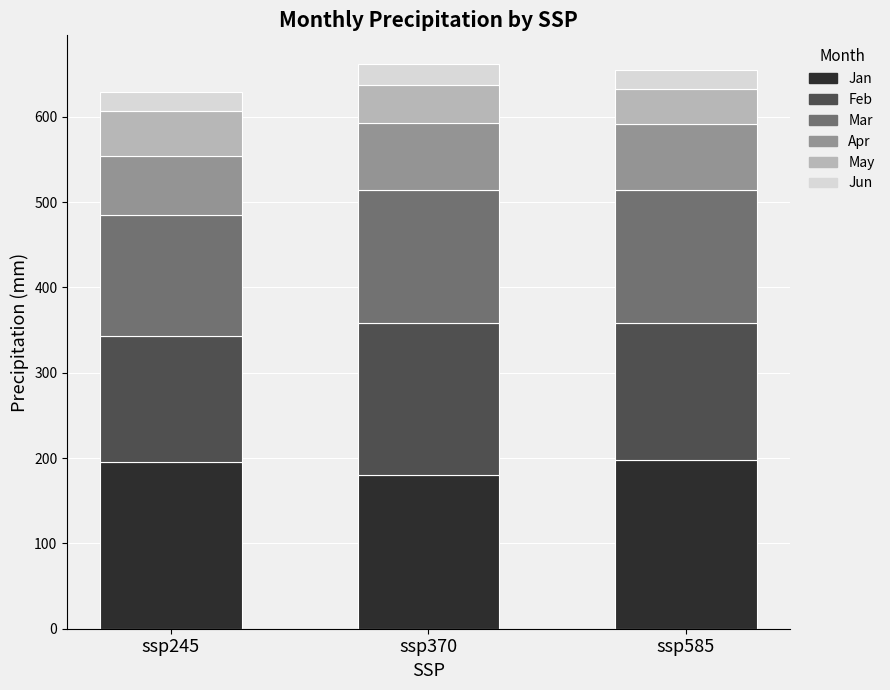

Which category has the lowest value in the Jan series?

ssp370